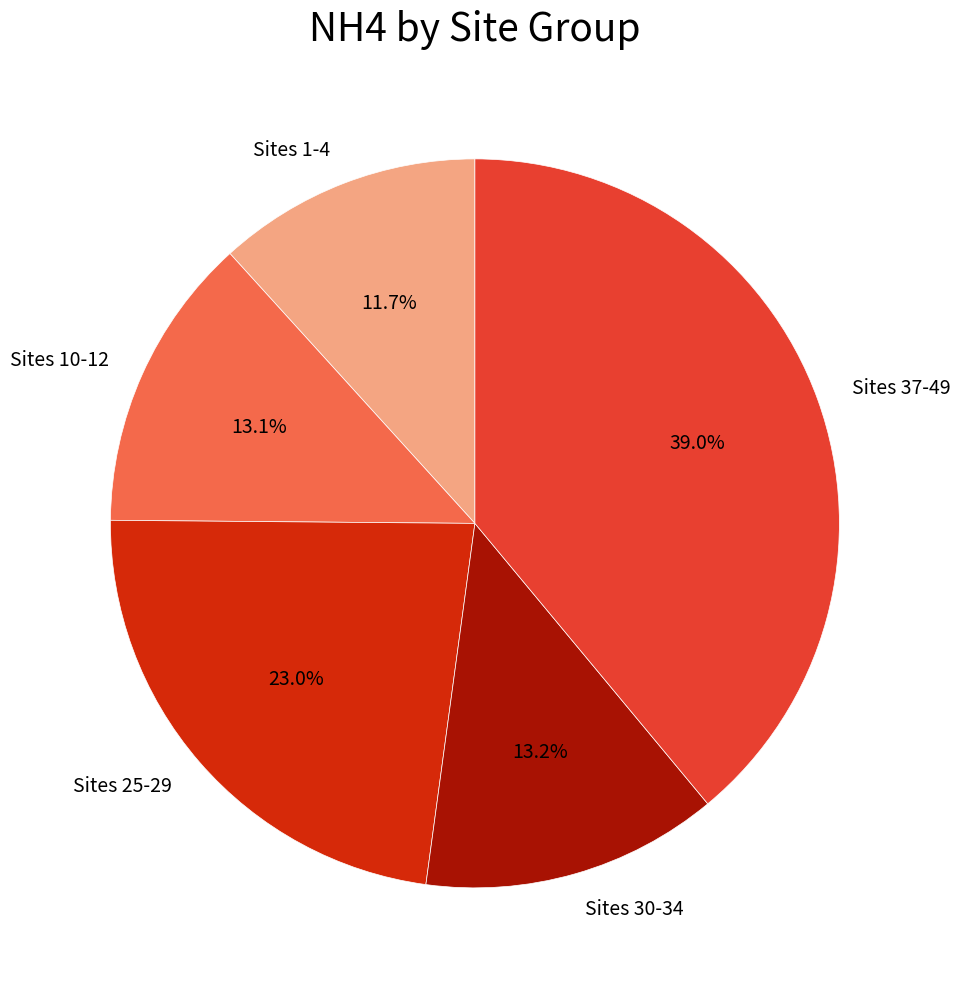

How many segments does this pie chart have?

5